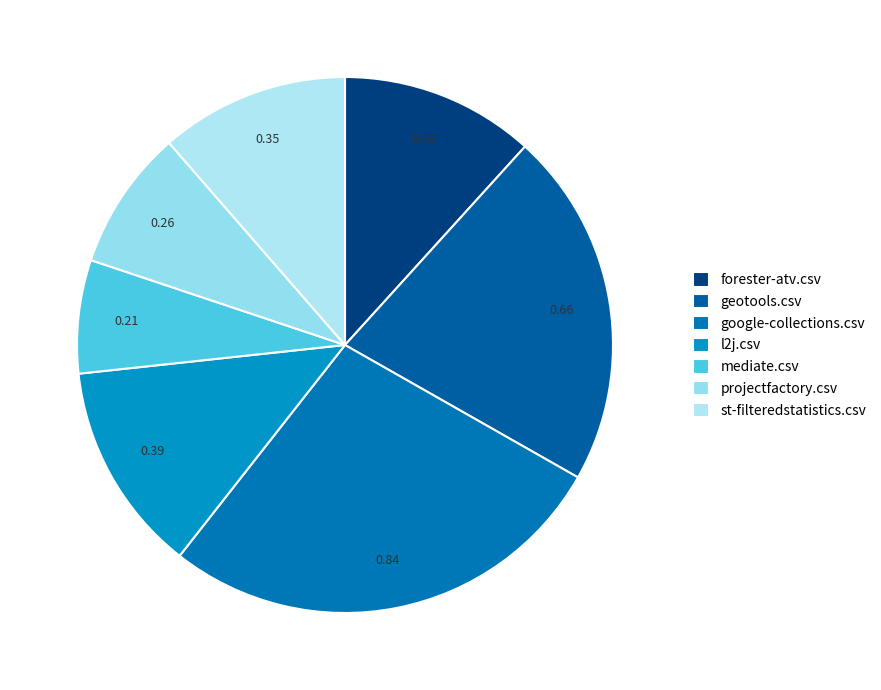

Count the number of slices in the pie.

7